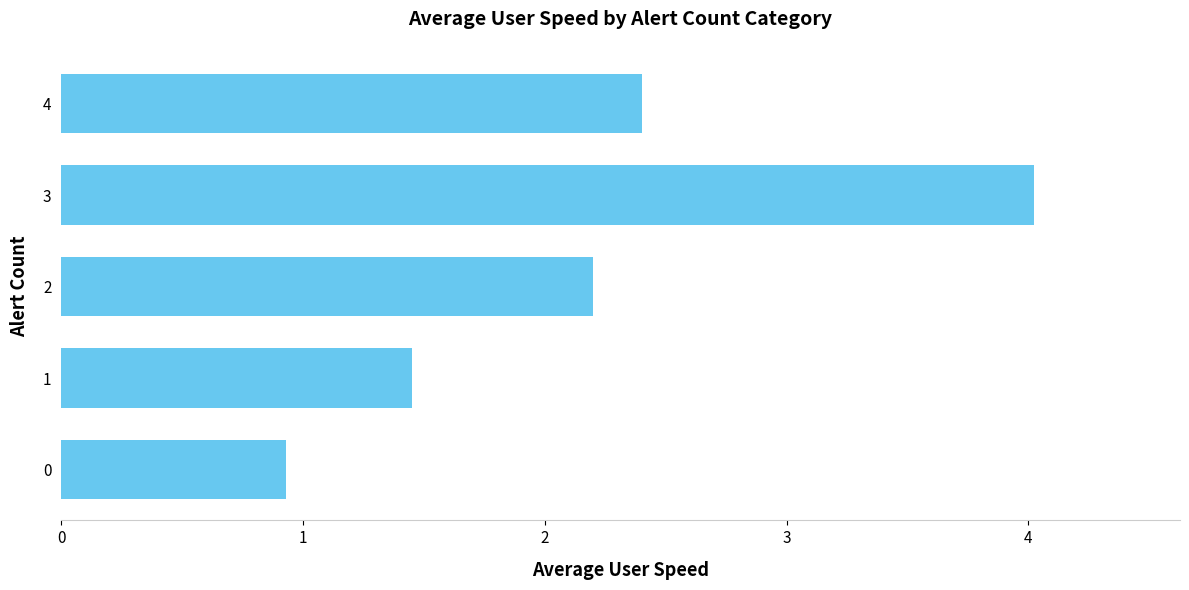

The chart shows a value of 3.9 at 2. True or false?

False